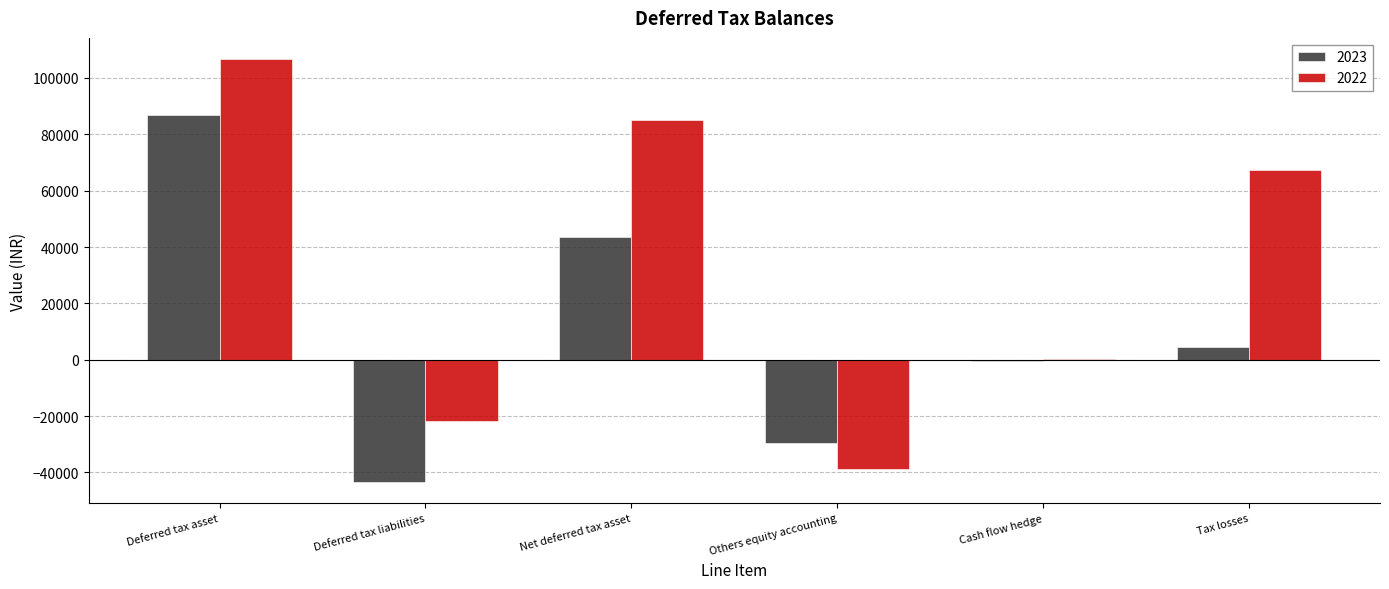

What is the greatest value displayed?

106723